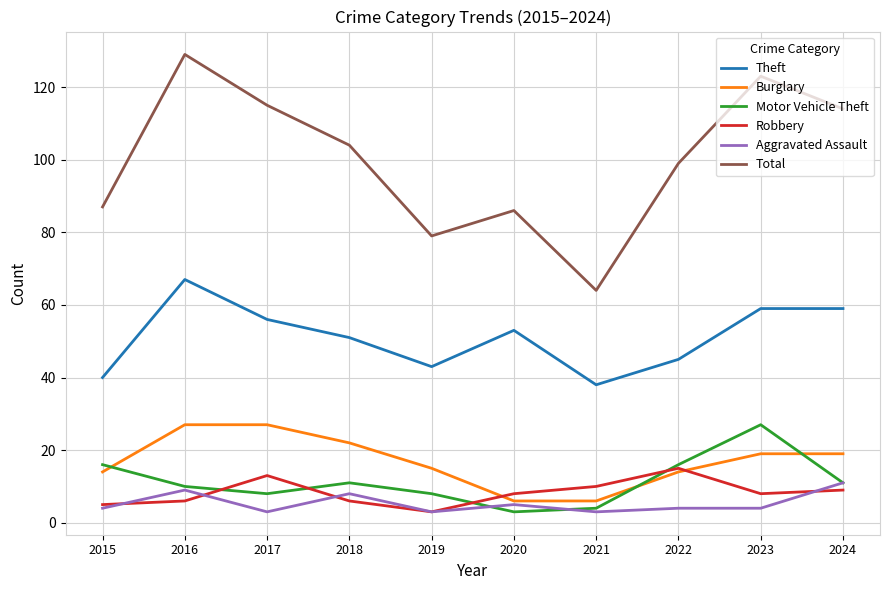

What is the difference between the highest and lowest values at 2022?

95